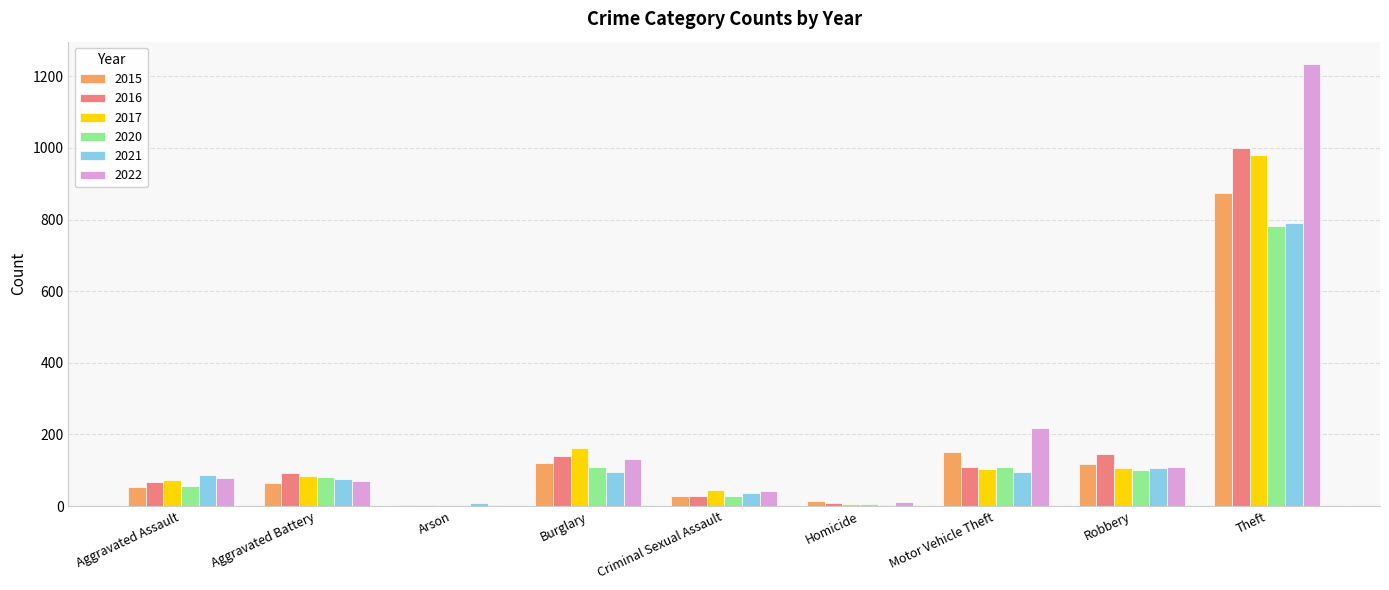

What is the total value across all series at Aggravated Battery?

468